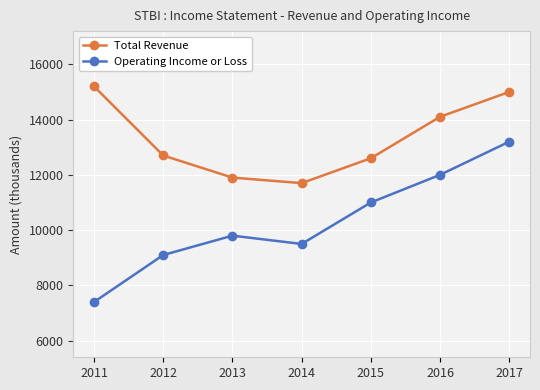

Reading left to right, extract all data points from this chart.

Total Revenue: 15200	12700	11900	11700	12600	14100	15000
Operating Income or Loss: 7400	9100	9800	9500	11000	12000	13200